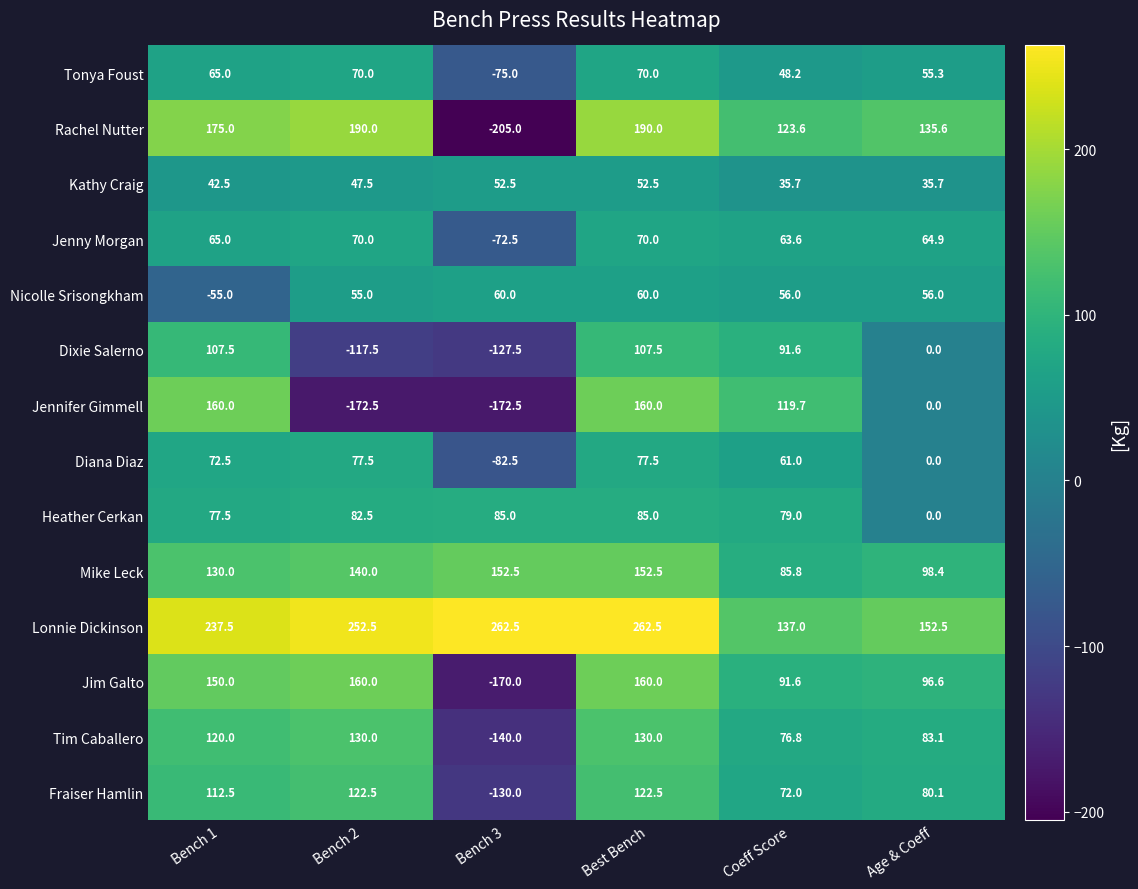

True or false: Jenny Morgan has a value of 14.7 at Best Bench.

False